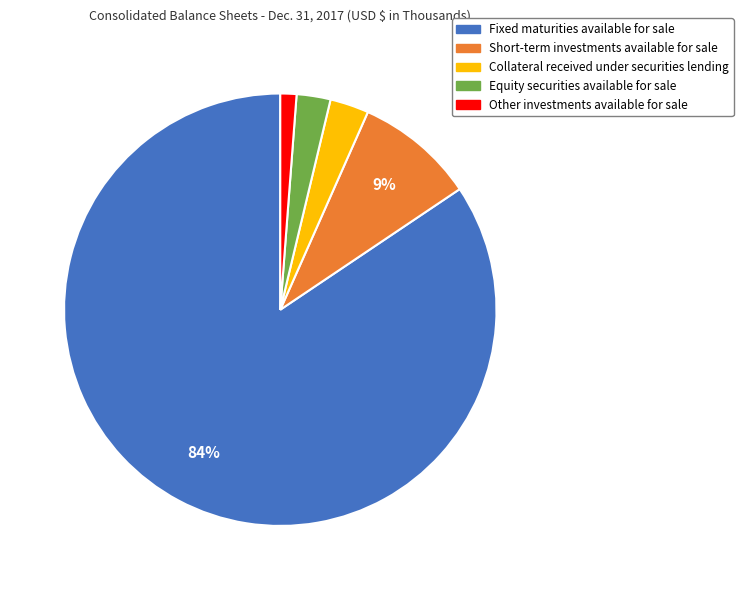

What percentage is the Equity securities available for sale slice, to the nearest percent?

3%